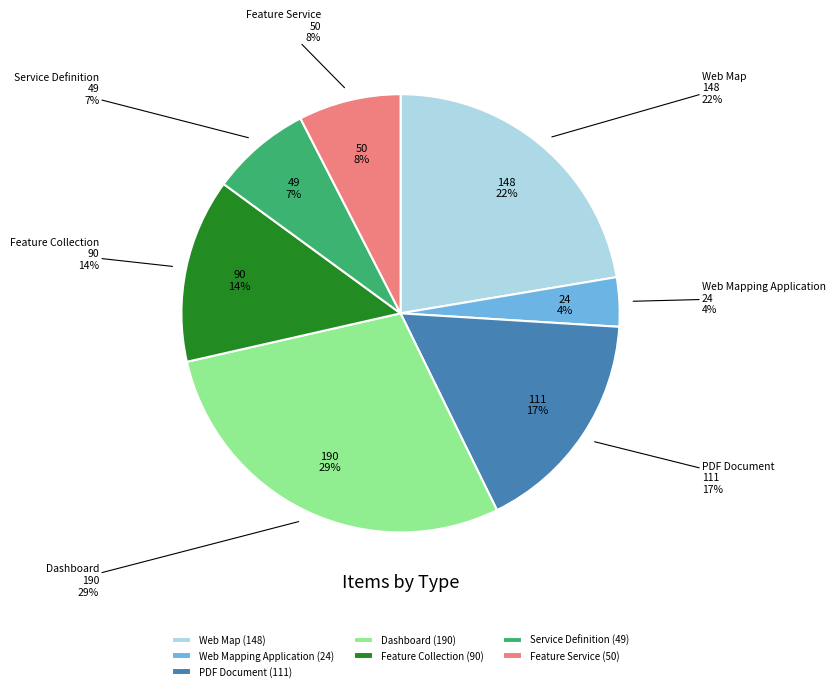

Count the number of slices in the pie.

7